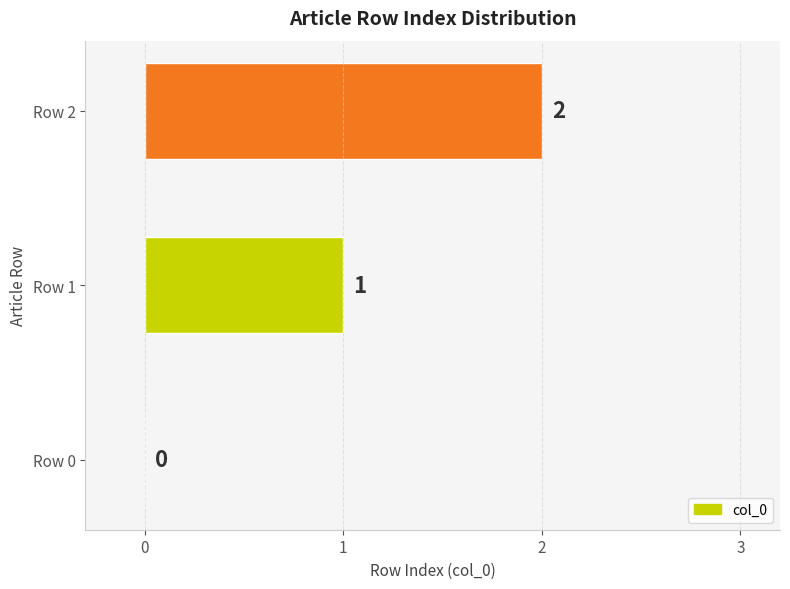

At which category does the chart reach its peak across all series?

Row 2